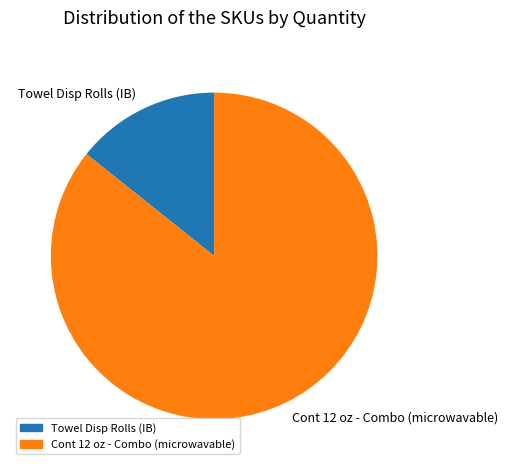

Between Cont 12 oz - Combo (microwavable) and Towel Disp Rolls (IB), which is larger?

Cont 12 oz - Combo (microwavable)